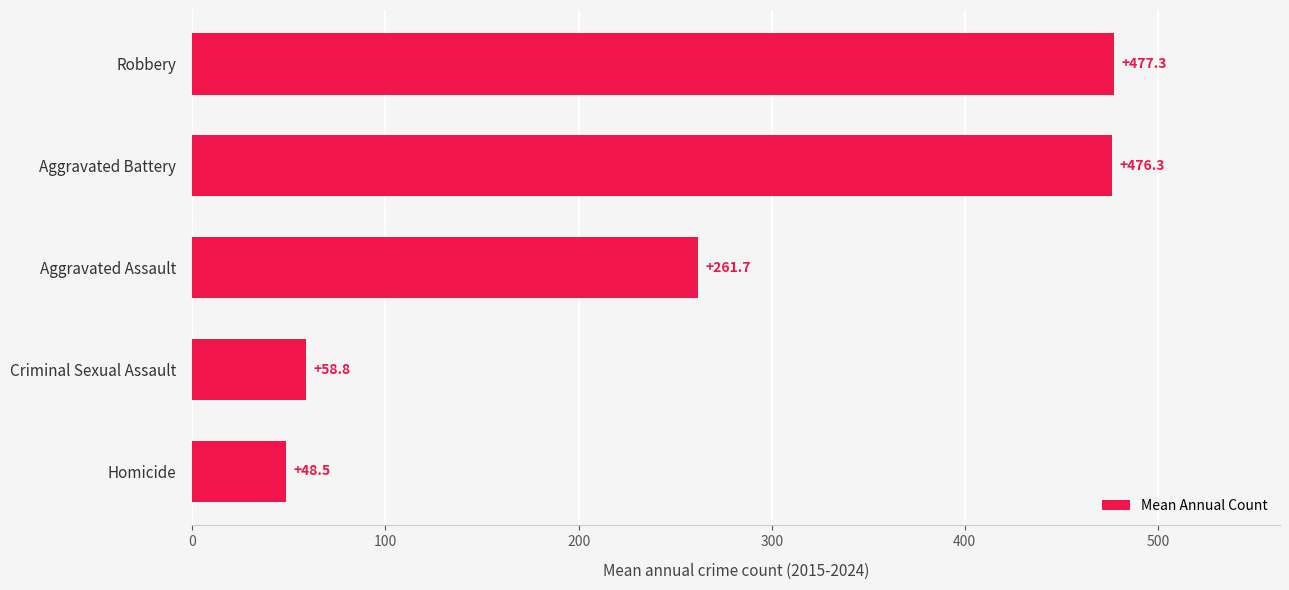

What is the change in value from Aggravated Battery to Robbery?

+1.0